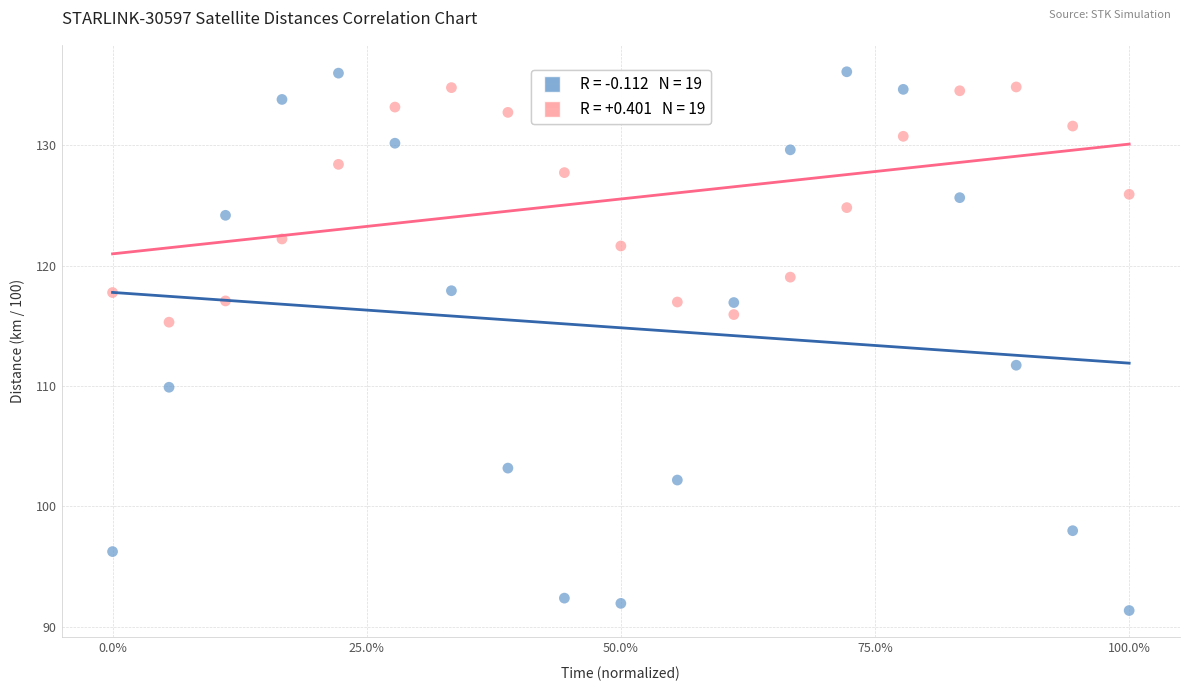

Across all data points, what is the range of Y values (max minus min)?

44.8